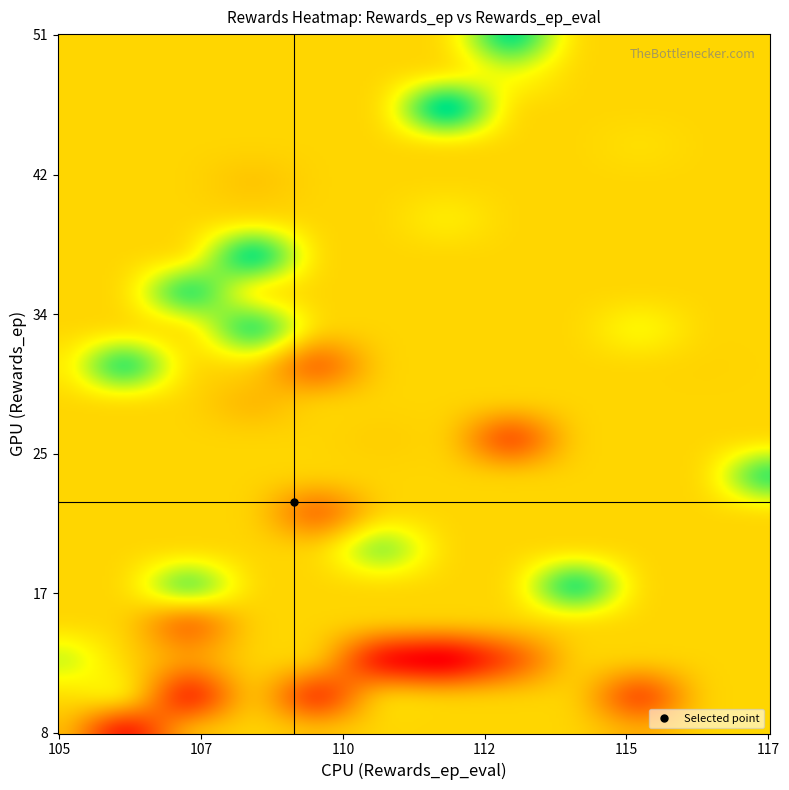

How many values in the rewards_ep_eval series are below 111?

18